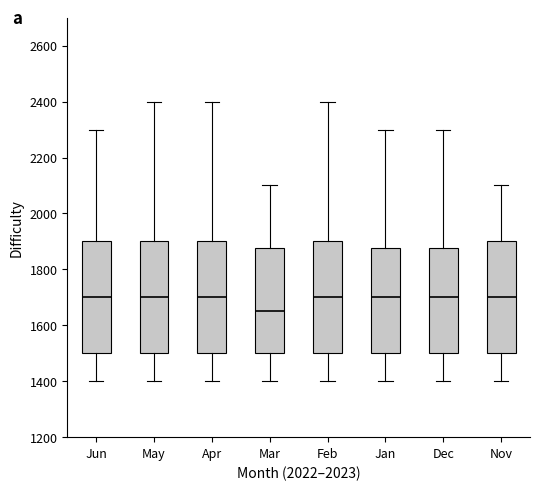

Which box has the lowest median line?

Mar